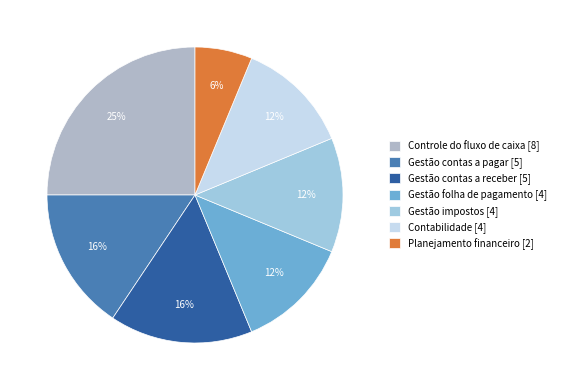

Which category has the smallest portion of the pie?

Planejamento financeiro